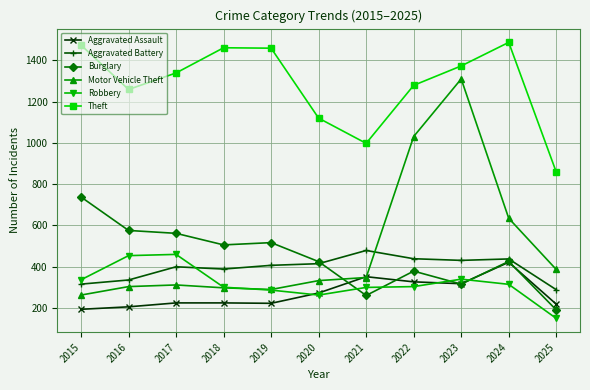

True or false: Motor Vehicle Theft has a value of 304 at 2016.

True